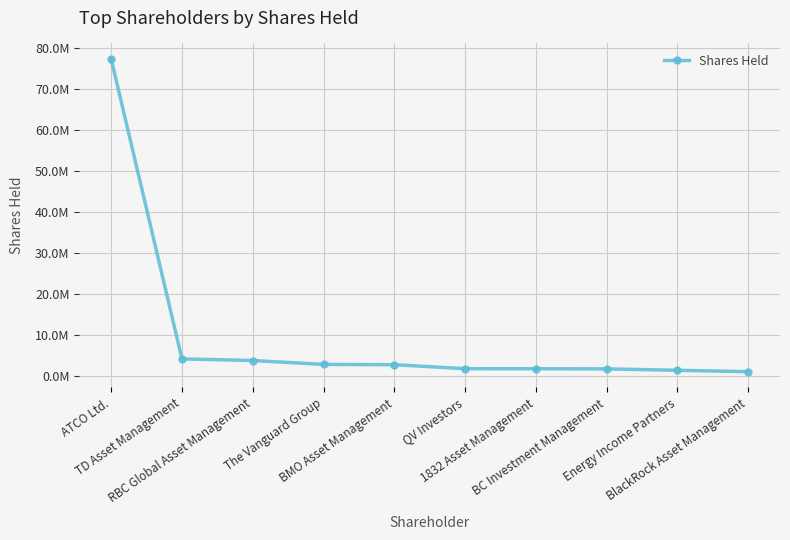

Which label corresponds to the largest value in the chart?

ATCO Ltd.